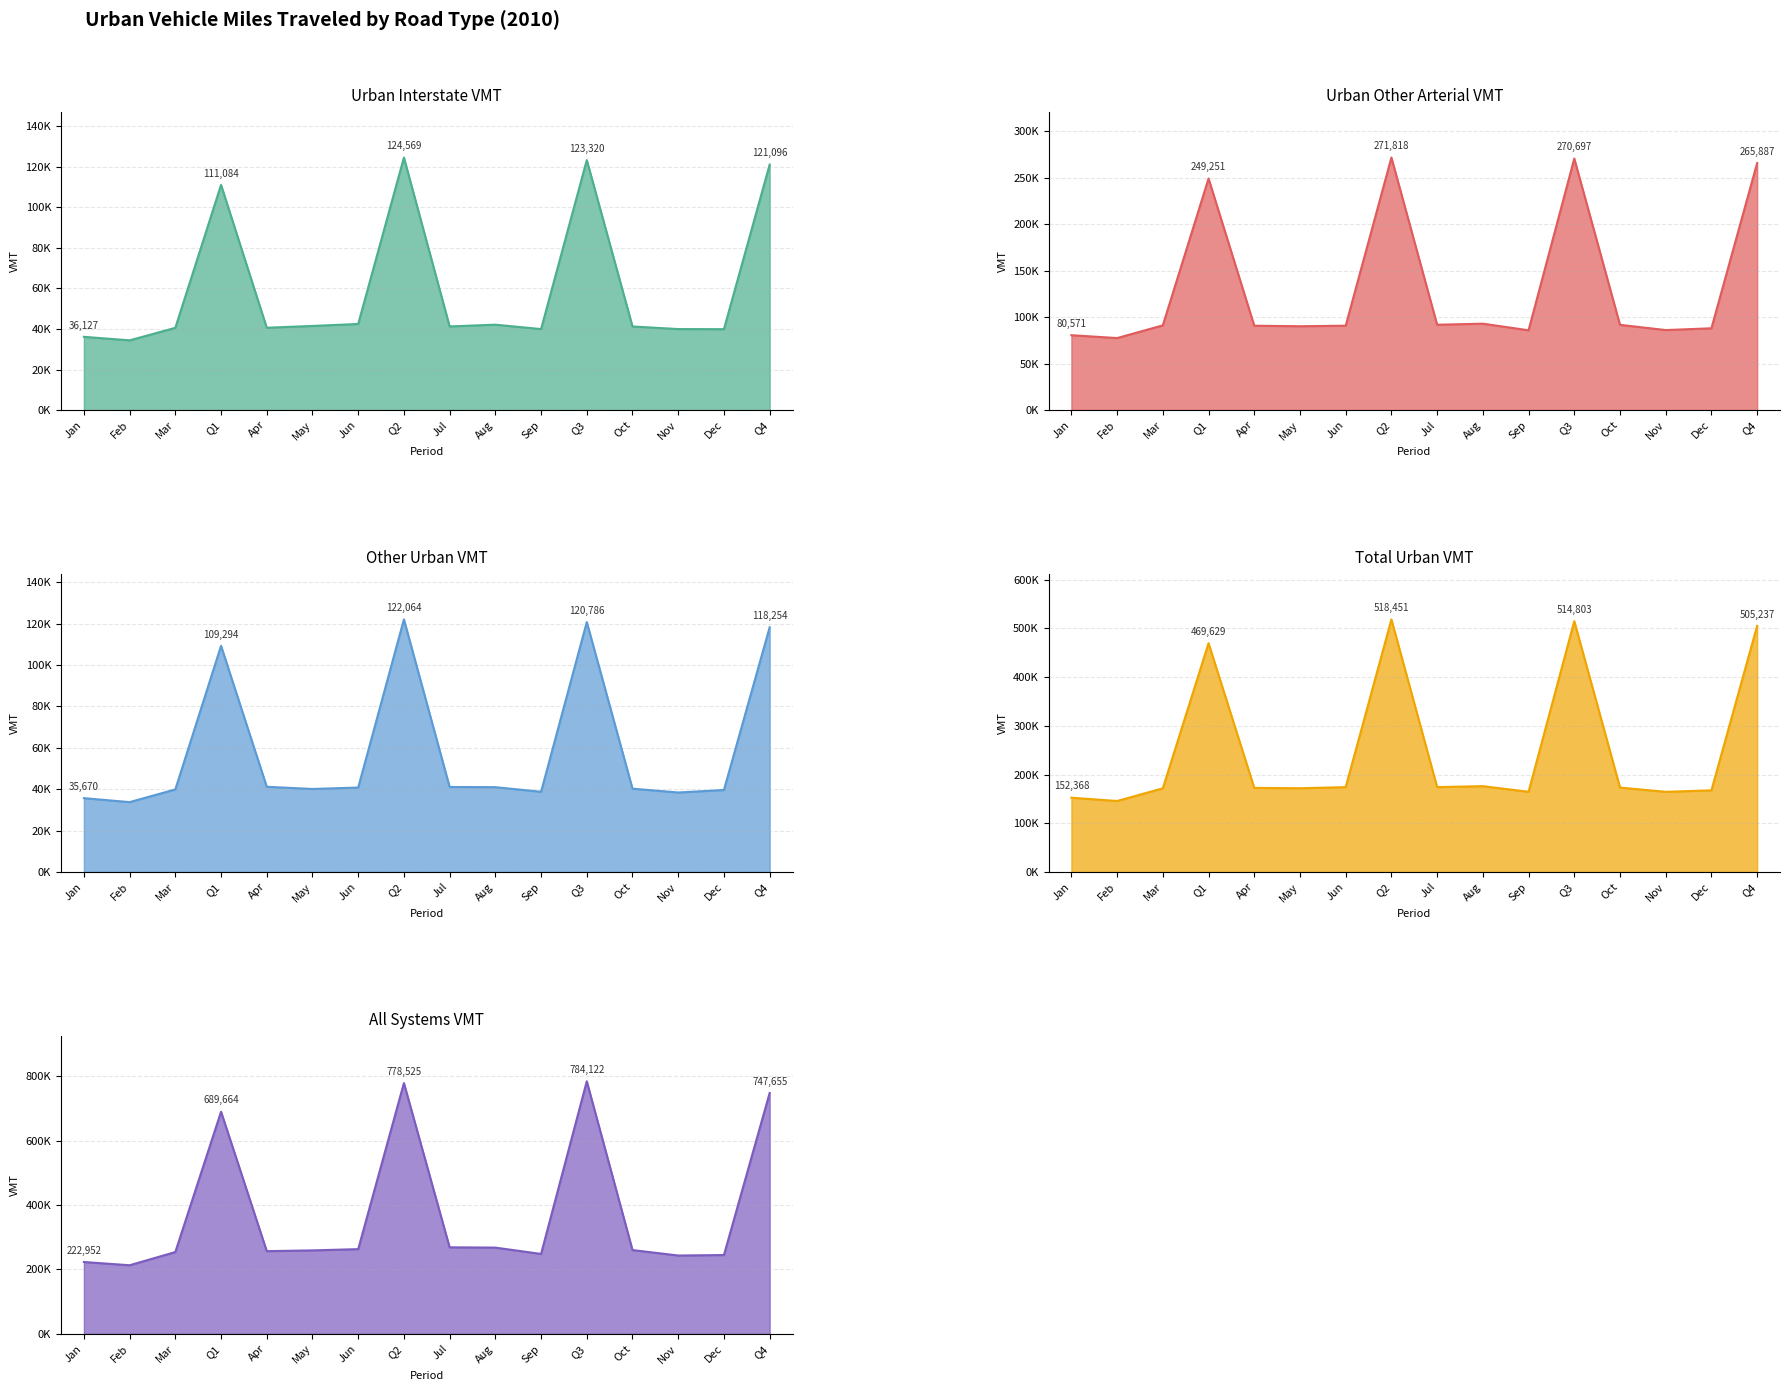

Reading left to right, what are all the values shown in this chart?

Urban Interstate line: Jan=36127	Feb=34392	Mar=40566	Q1=111084	Apr=40610	May=41486	Jun=42473	Q2=124569	Jul=41254	Aug=42118	Sep=39949	Q3=123320	Oct=41239	Nov=39955	Dec=39902	Q4=121096
Urban Other Arterial line: Jan=80571	Feb=77499	Mar=91181	Q1=249251	Apr=90792	May=90229	Jun=90797	Q2=271818	Jul=91846	Aug=92994	Sep=85856	Q3=270697	Oct=91739	Nov=86114	Dec=88034	Q4=265887
Other Urban line: Jan=35670	Feb=33744	Mar=39881	Q1=109294	Apr=41162	May=40109	Jun=40793	Q2=122064	Jul=41065	Aug=40980	Sep=38741	Q3=120786	Oct=40245	Nov=38398	Dec=39612	Q4=118254
Total Urban line: Jan=152368	Feb=145635	Mar=171627	Q1=469629	Apr=172564	May=171824	Jun=174062	Q2=518451	Jul=174165	Aug=176092	Sep=164546	Q3=514803	Oct=173223	Nov=164467	Dec=167547	Q4=505237
All Systems line: Jan=222952	Feb=212849	Mar=253863	Q1=689664	Apr=256640	May=258991	Jun=262894	Q2=778525	Jul=268528	Aug=267648	Sep=247945	Q3=784122	Oct=260004	Nov=243085	Dec=244566	Q4=747655